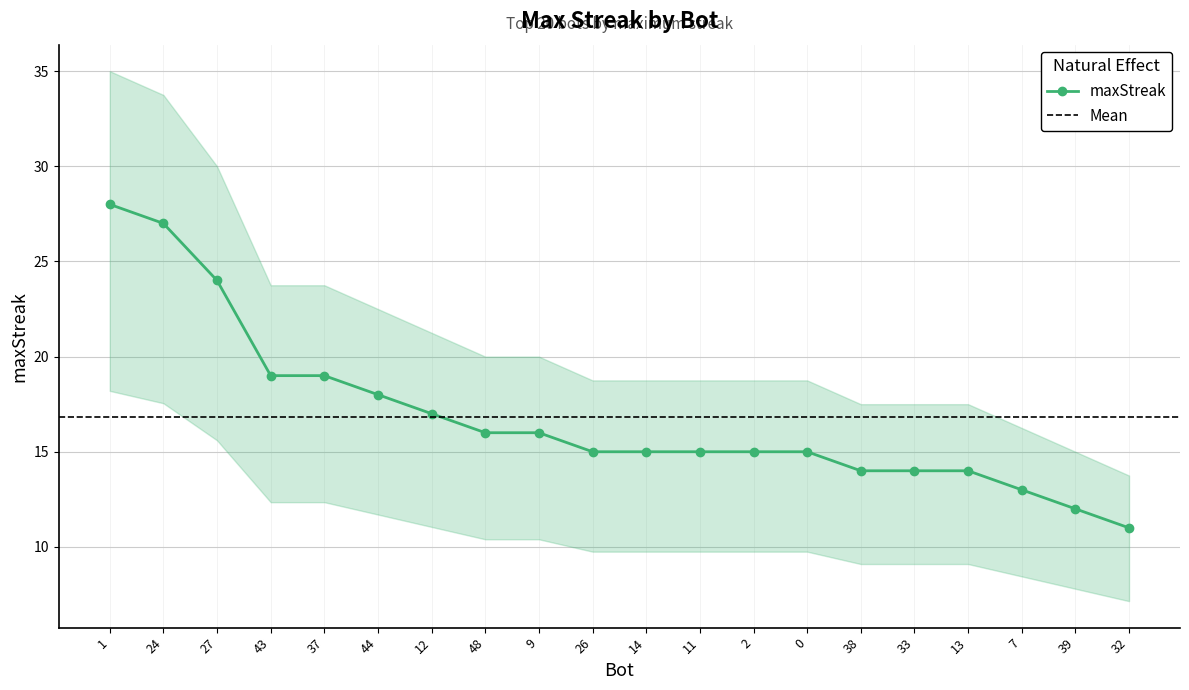

Where does the data first go above 15?

1